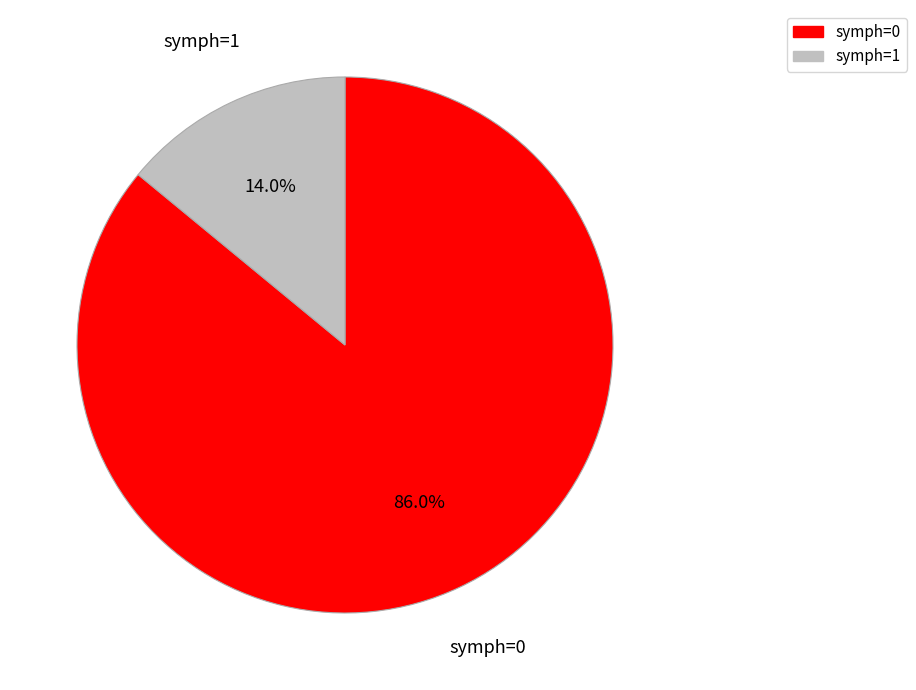

How many segments does this pie chart have?

2